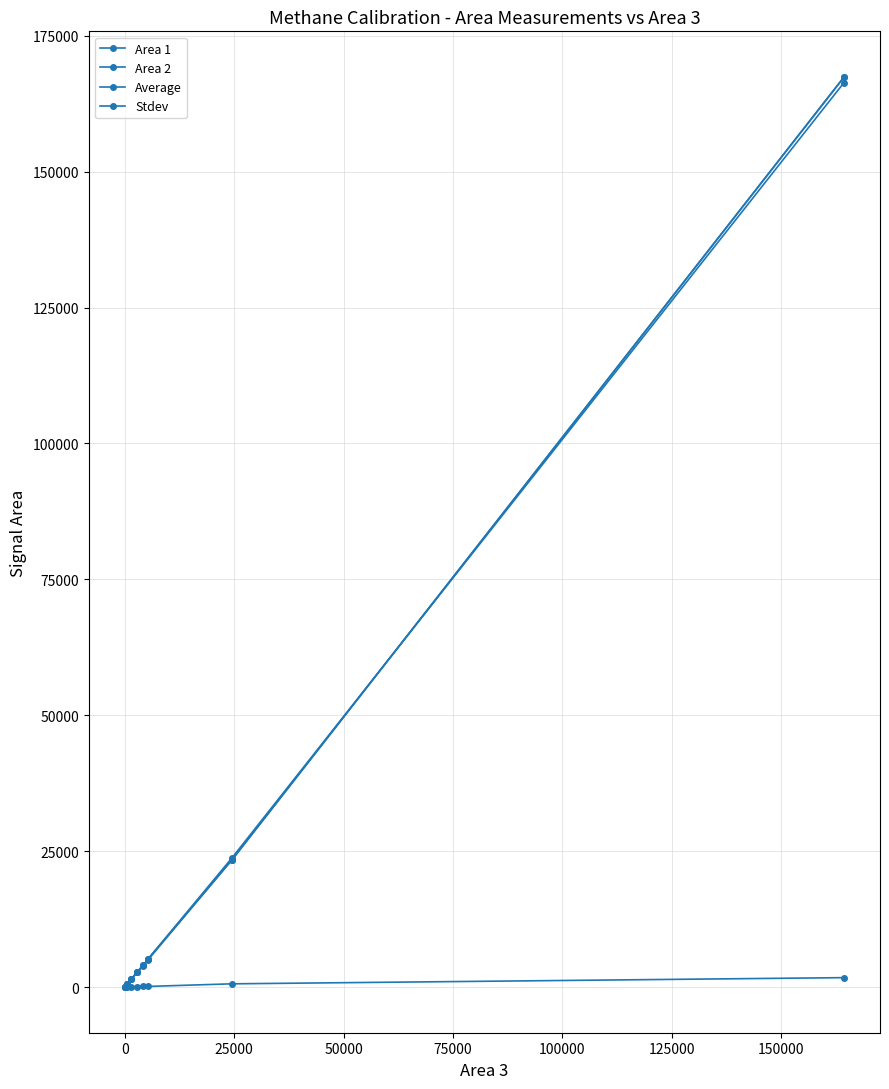

Is this an area chart (filled region under the line)?

No